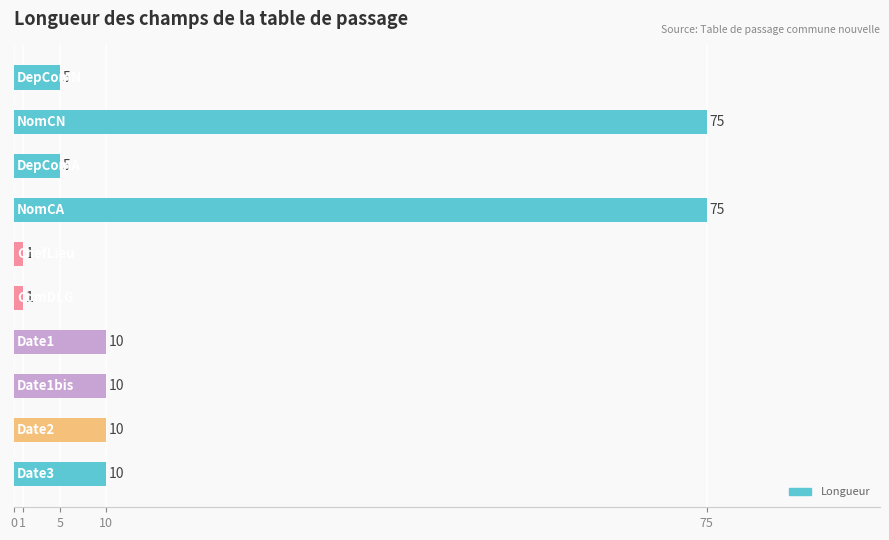

What is the maximum value shown in the chart?

75